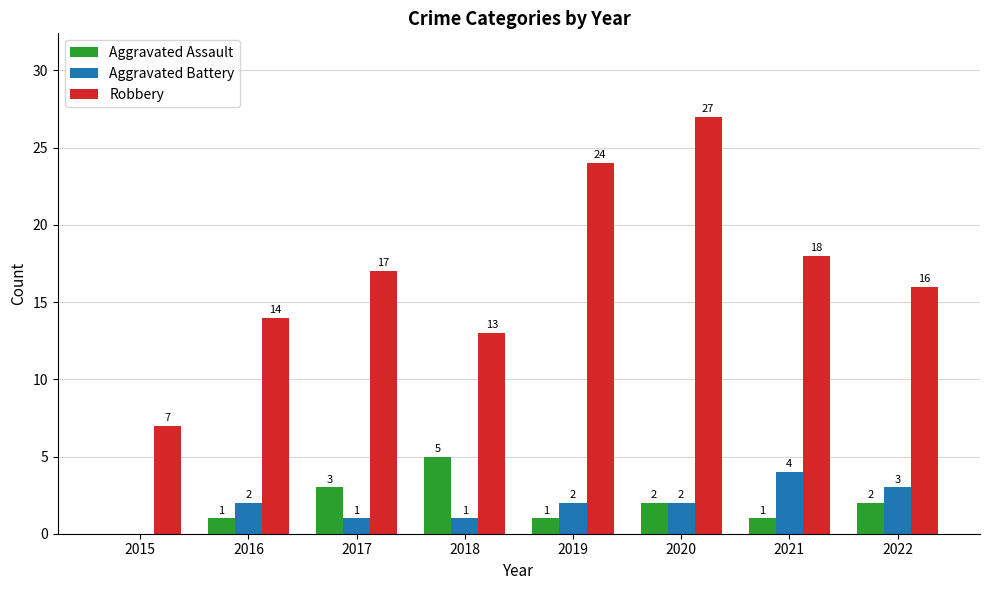

Which series changed the most between 2015 and 2017?

Robbery